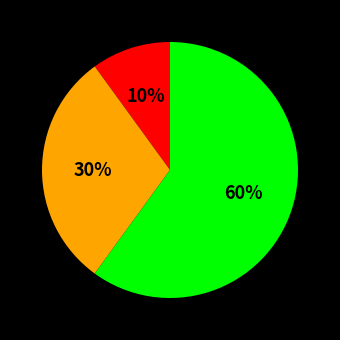

Is there any slice that represents more than half of the pie?

Yes